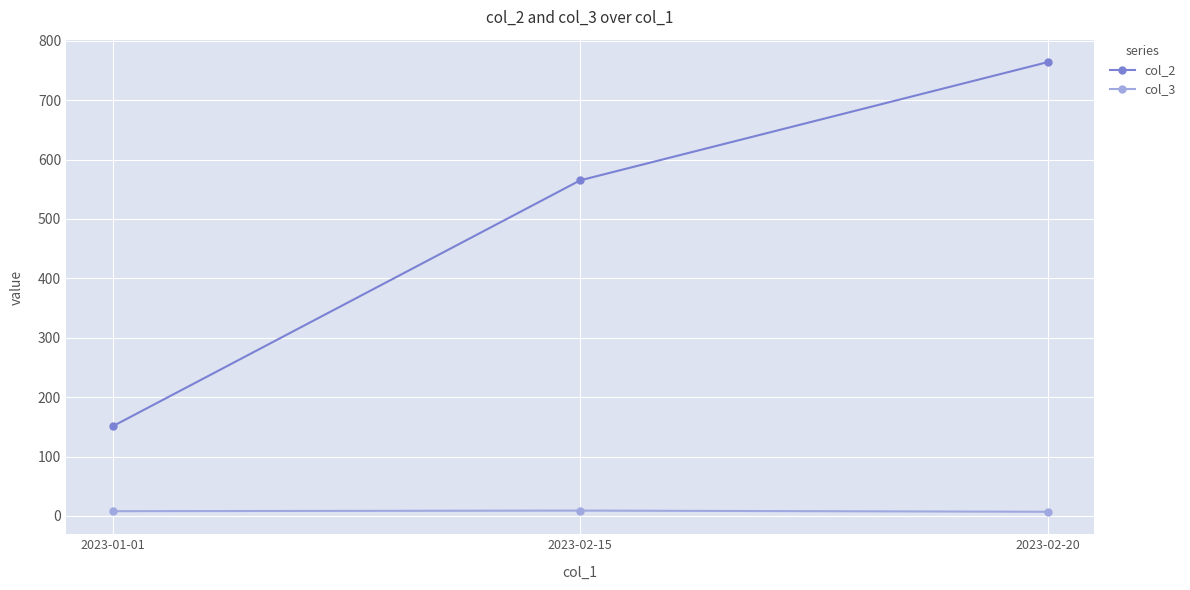

The col_2 series shows 764 at 2023-02-20. True or false?

True